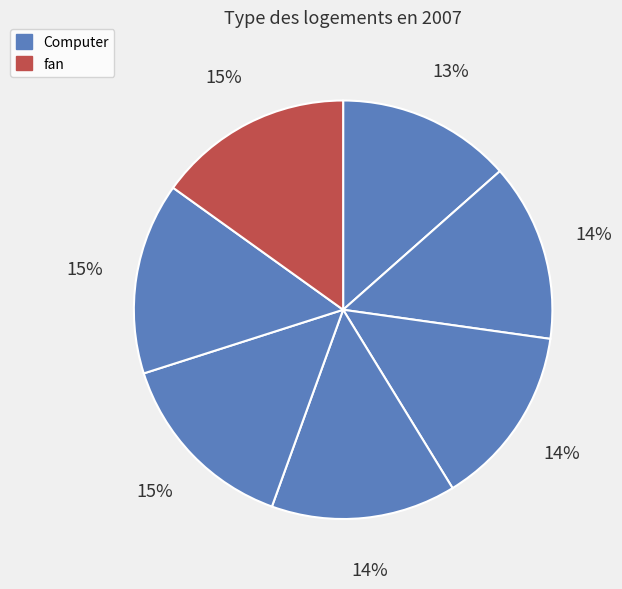

How many slices are in this pie chart?

7